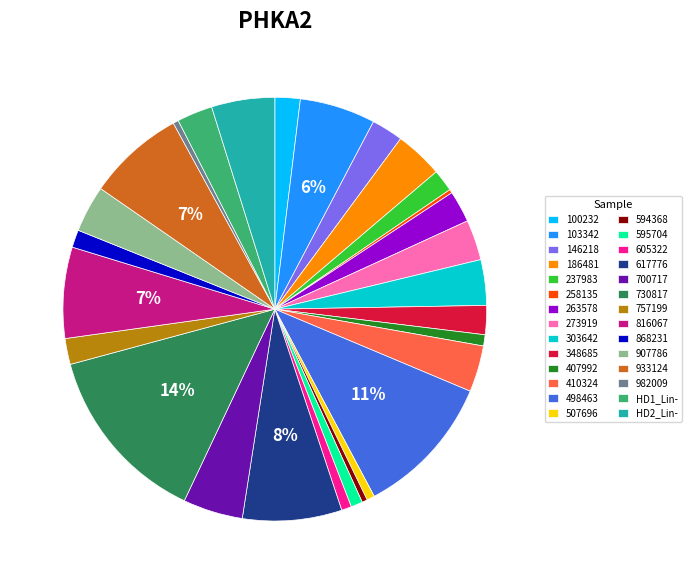

To the nearest percent, what is the average slice percentage?

4%